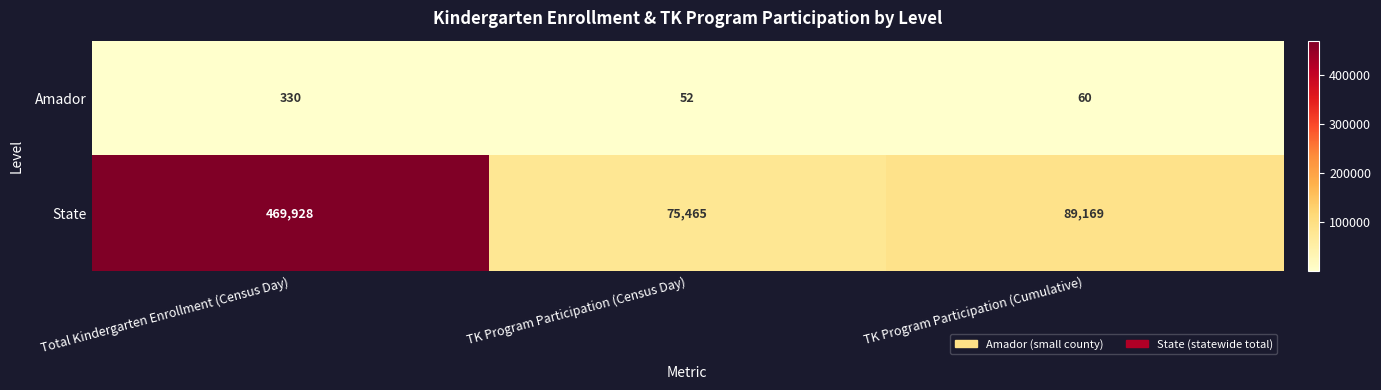

What is the total value across all series at Total Kindergarten Enrollment (Census Day)?

470258